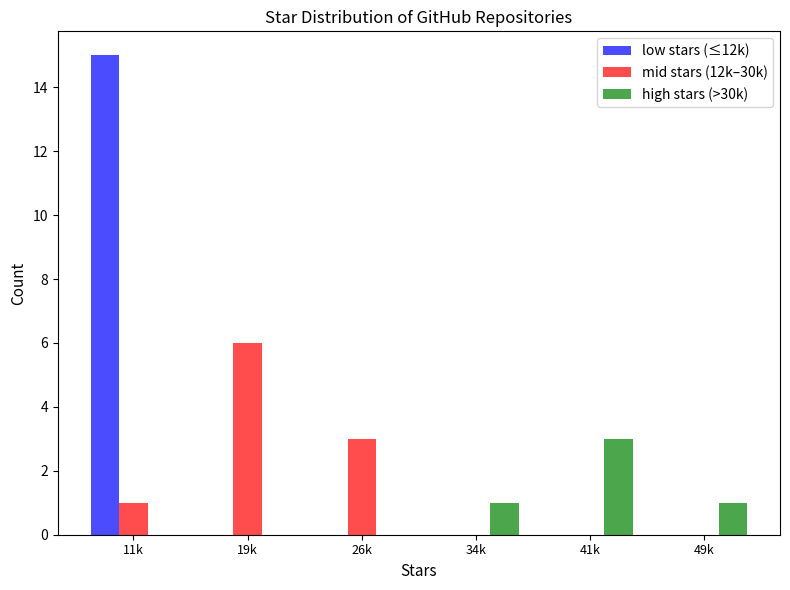

Reading right to left, transcribe all the data shown in this chart.

low stars (≤12k): 49k=0	41k=0	34k=0	26k=0	19k=0	11k=15
mid stars (12k–30k): 49k=0	41k=0	34k=0	26k=3	19k=6	11k=1
high stars (>30k): 49k=1	41k=3	34k=1	26k=0	19k=0	11k=0